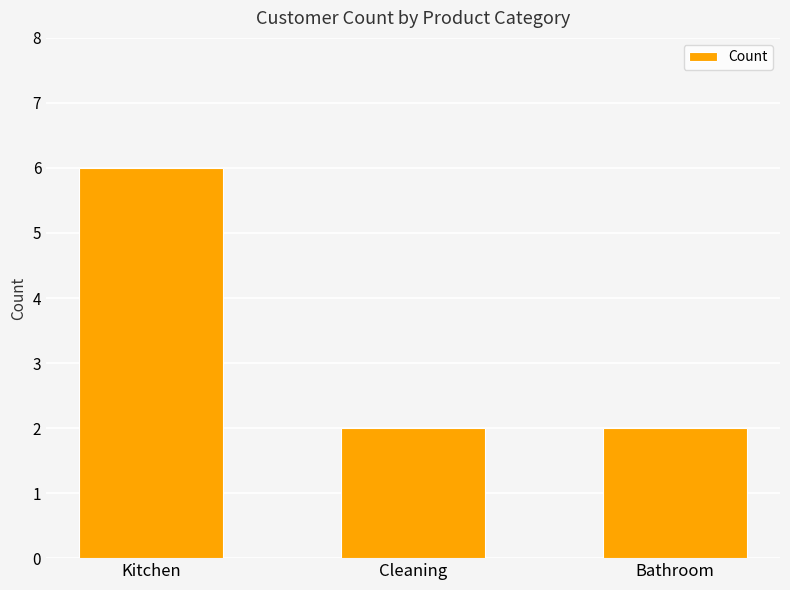

What is the value of the 1st bar from the left?

6